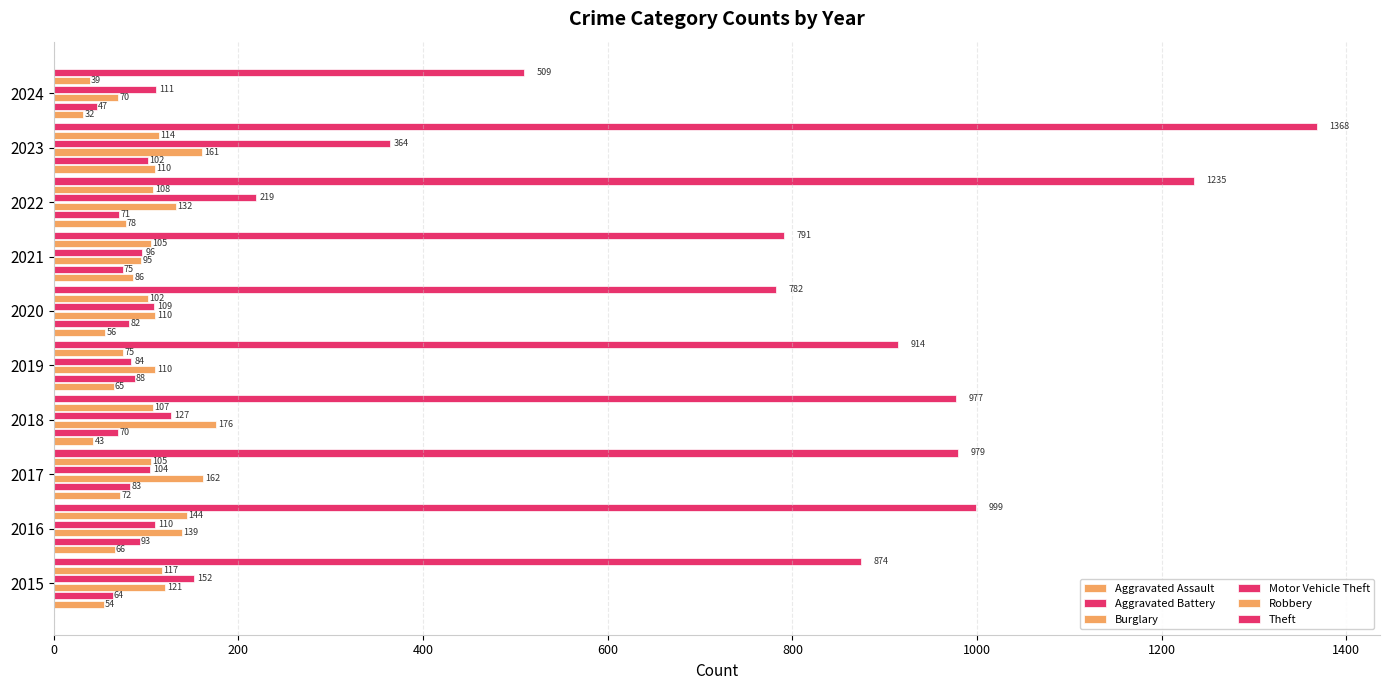

What position from the left is 800?

5